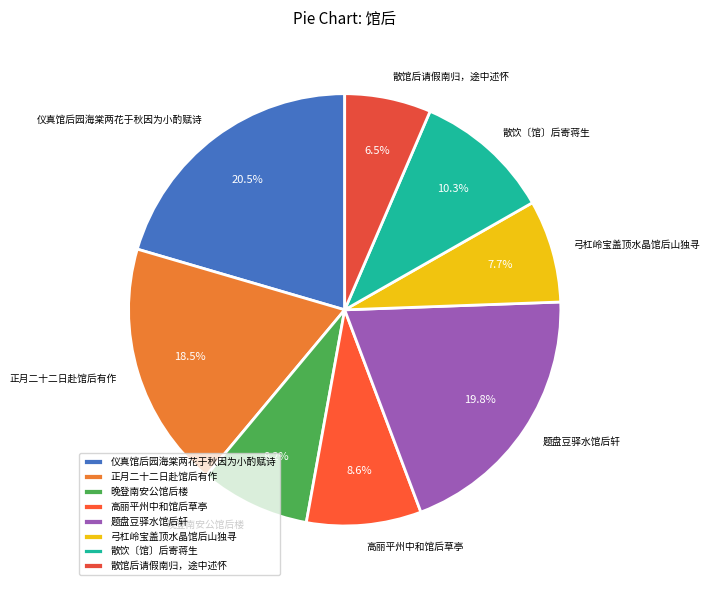

What percentage is the 题盘豆驿水馆后轩 slice, to the nearest percent?

20%